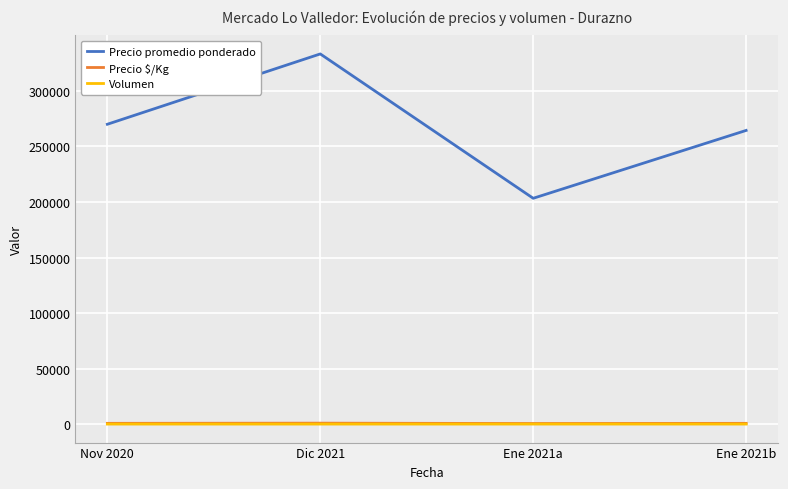

The value of Precio promedio ponderado at Nov 2020 is 270000.0. True or false?

True